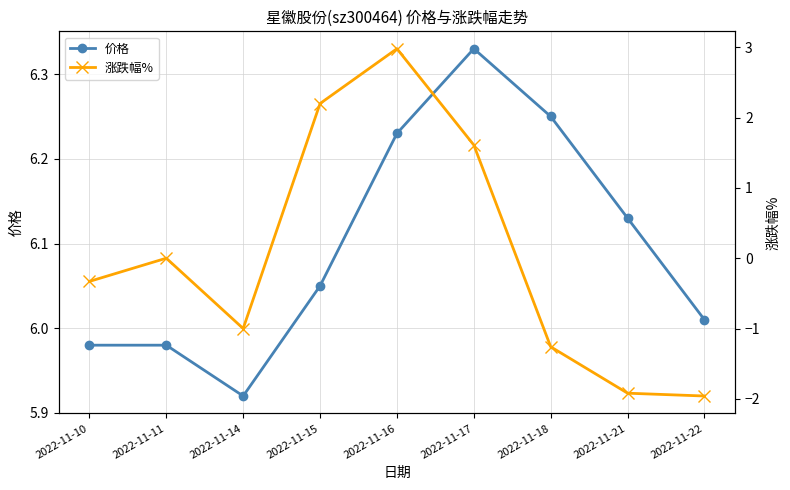

Which category has the lowest value across all series?

2022-11-22